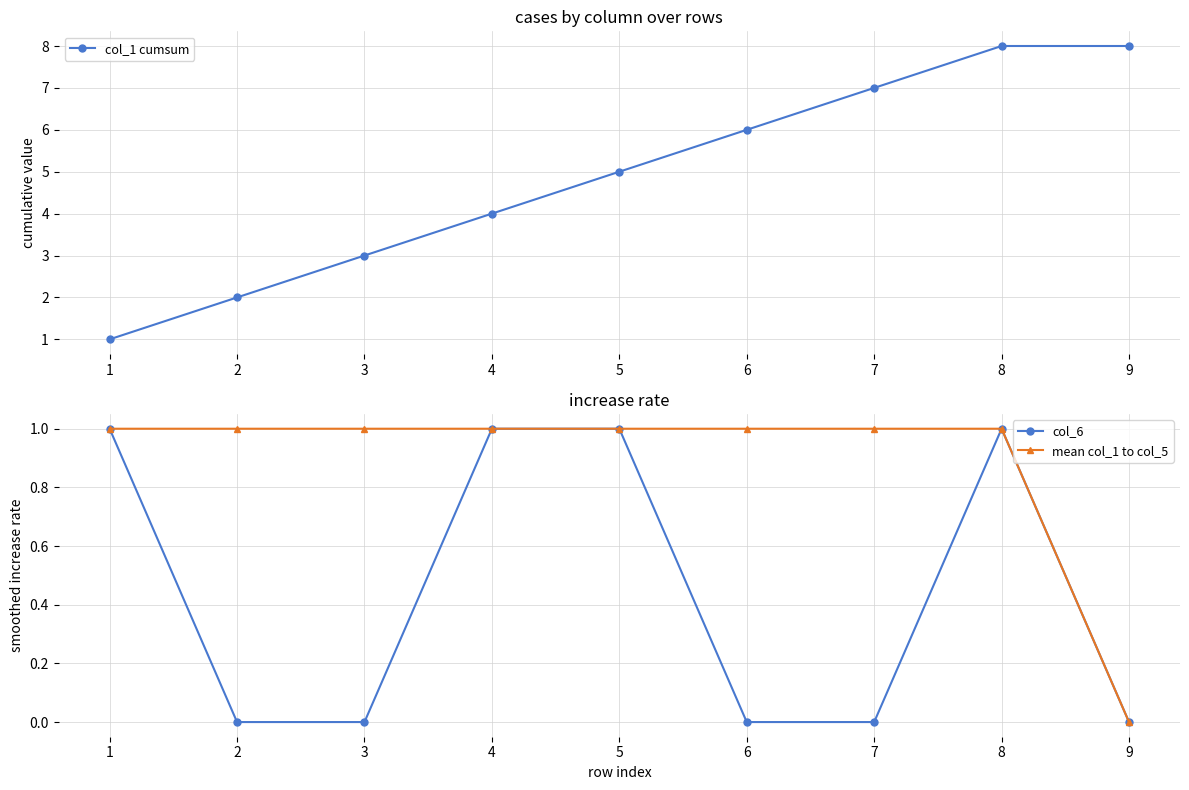

Is the value of mean col_1 to col_5 at 7 greater than the value of col_6 at 9?

Yes